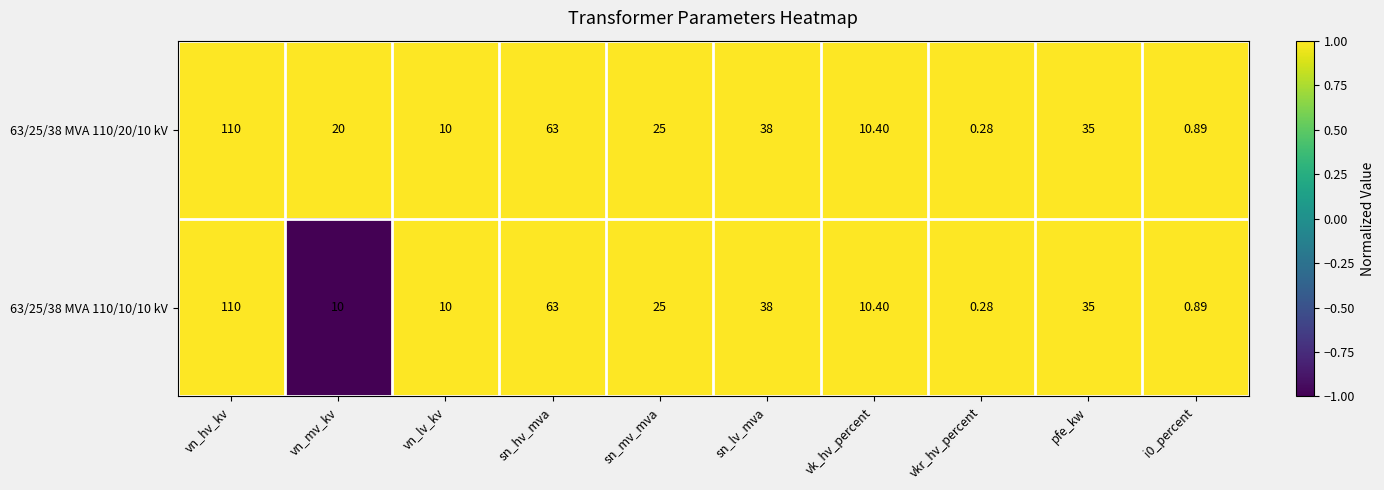

Where does the 63/25/38 MVA 110/20/10 kV series first go above 25?

vn_hv_kv